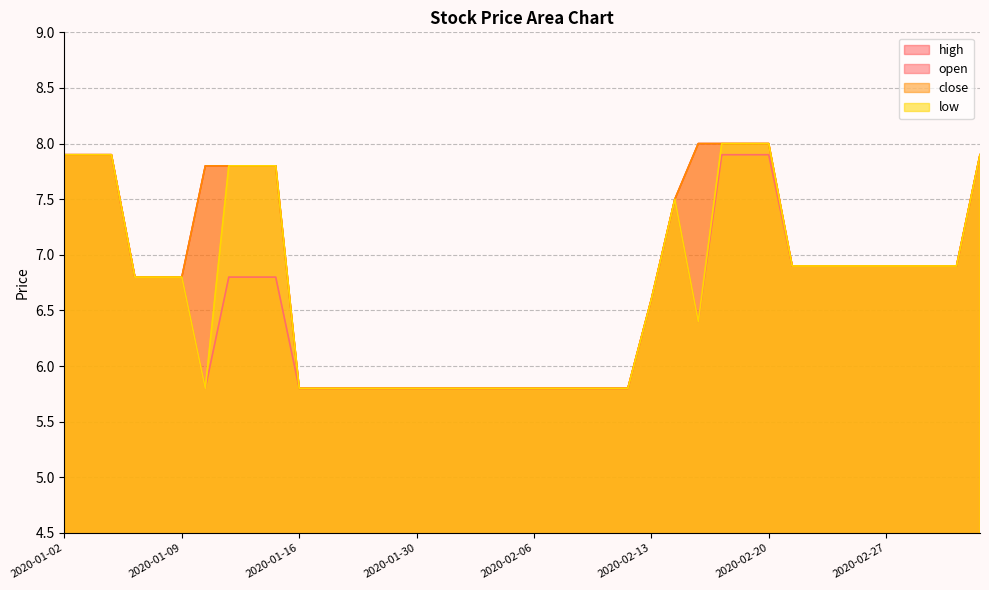

What is the total value across all series at 2020-01-22?

23.2